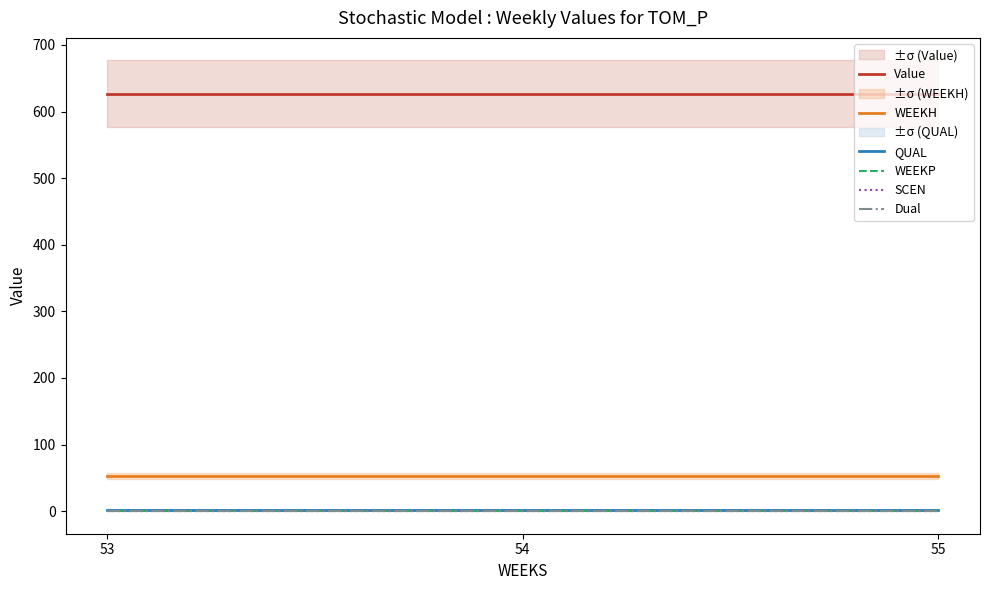

Is this an area chart (filled region under the line)?

No